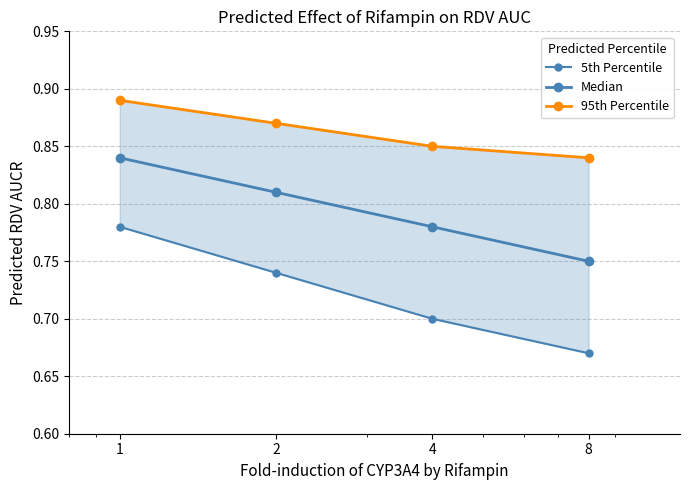

What is the value of the 95th Percentile point at the 4th from the left?

0.8